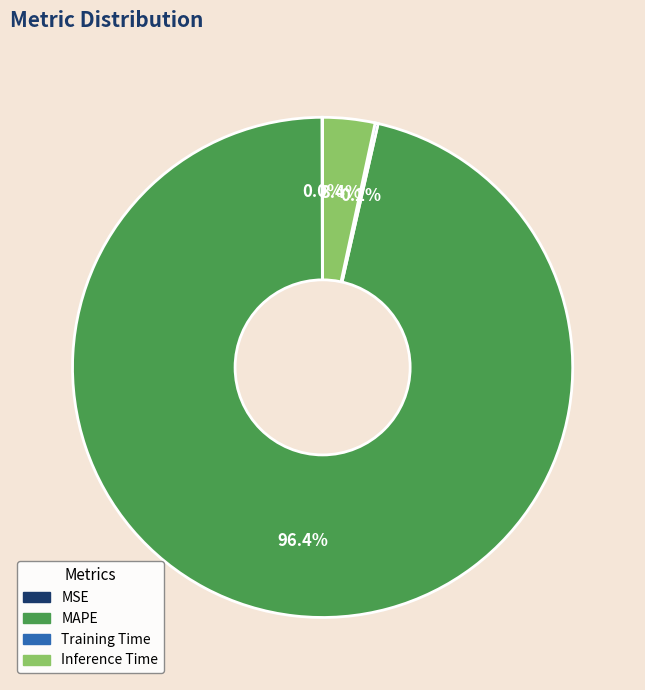

Which category has the biggest portion of the pie?

MAPE